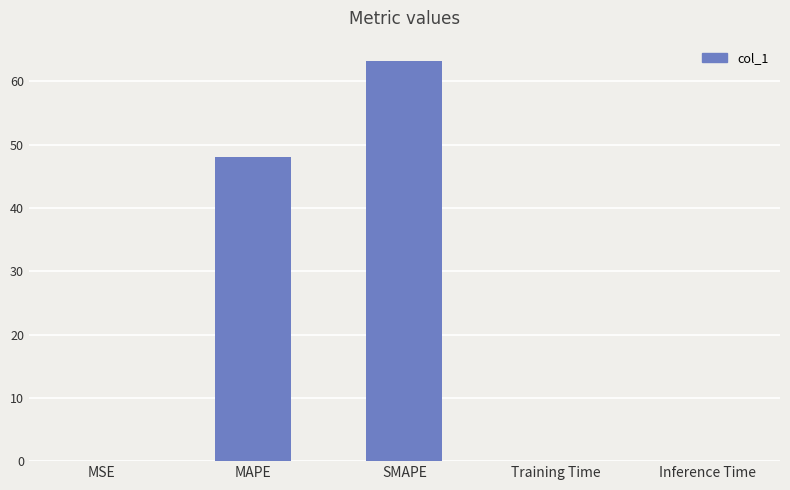

What is the greatest value displayed?

63.2